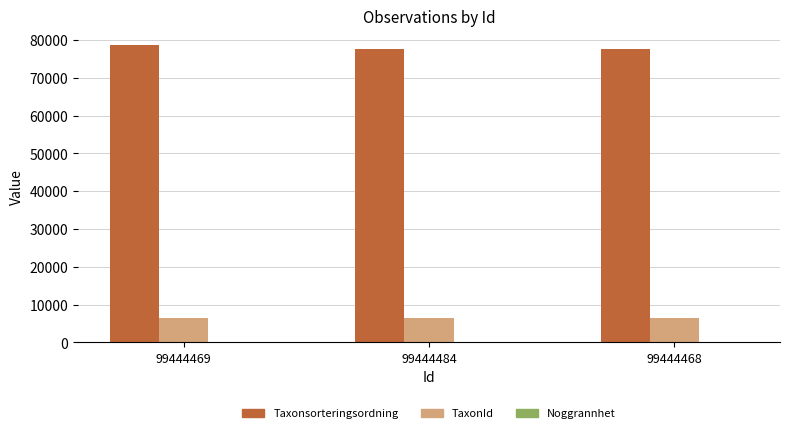

What is the sum of all Taxonsorteringsordning values?

233581